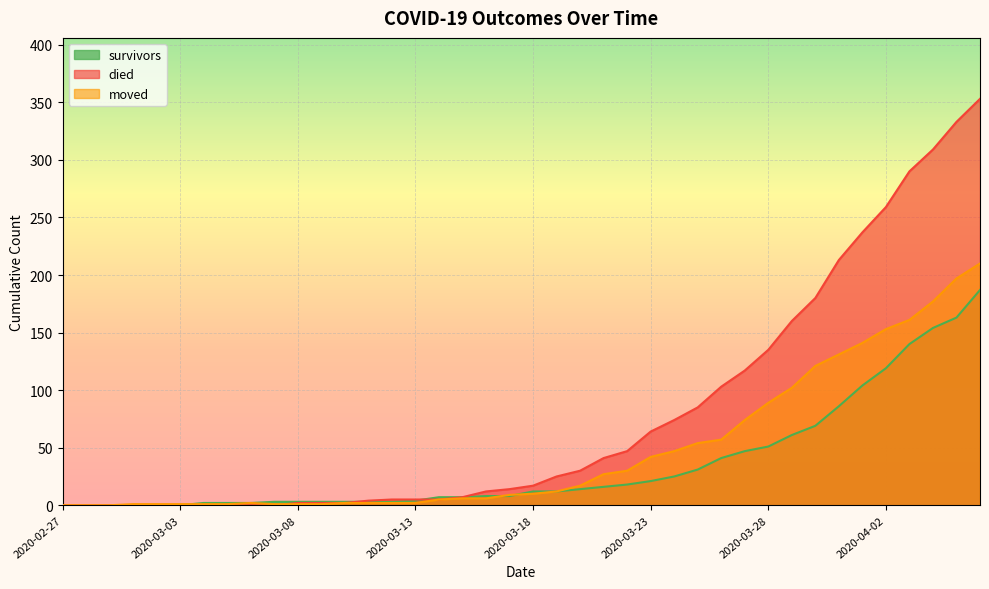

How many lines are shown in the chart?

3